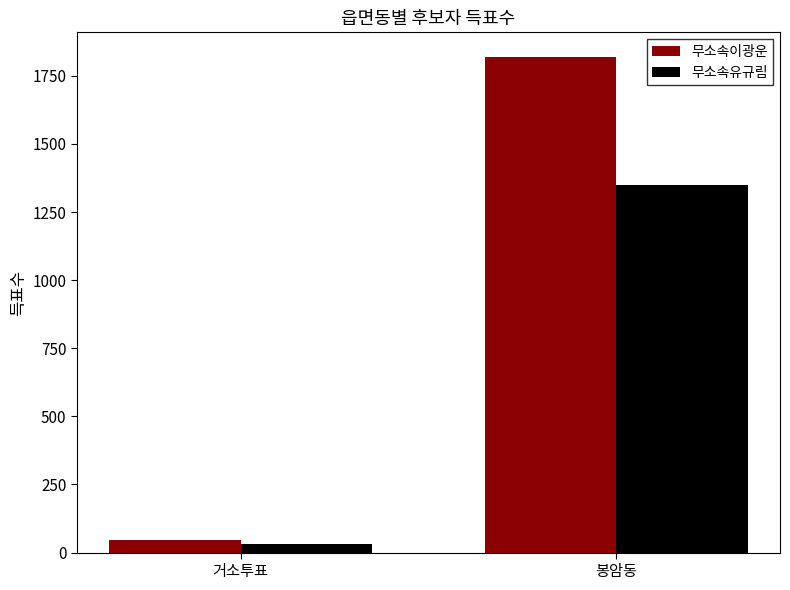

What is the difference between the highest and lowest values at 거소투표?

14